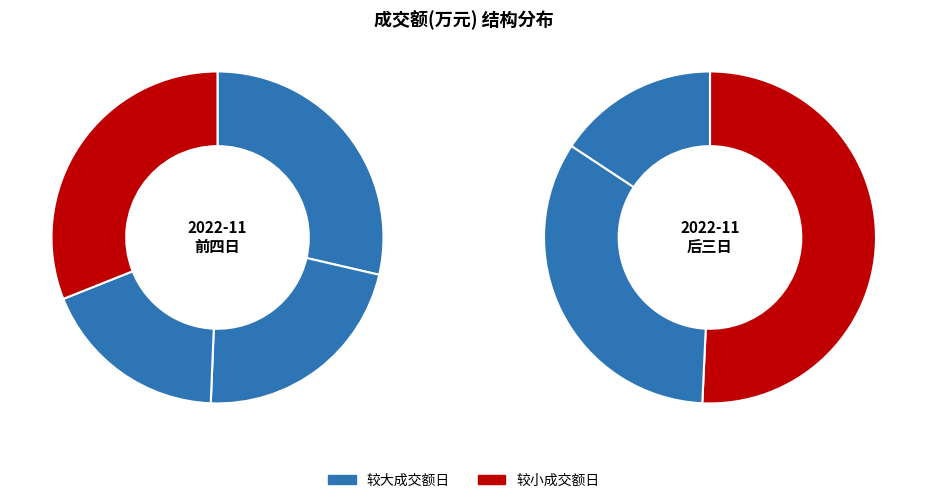

To the nearest percent, what is the difference between the largest and smallest slice percentages?

18%